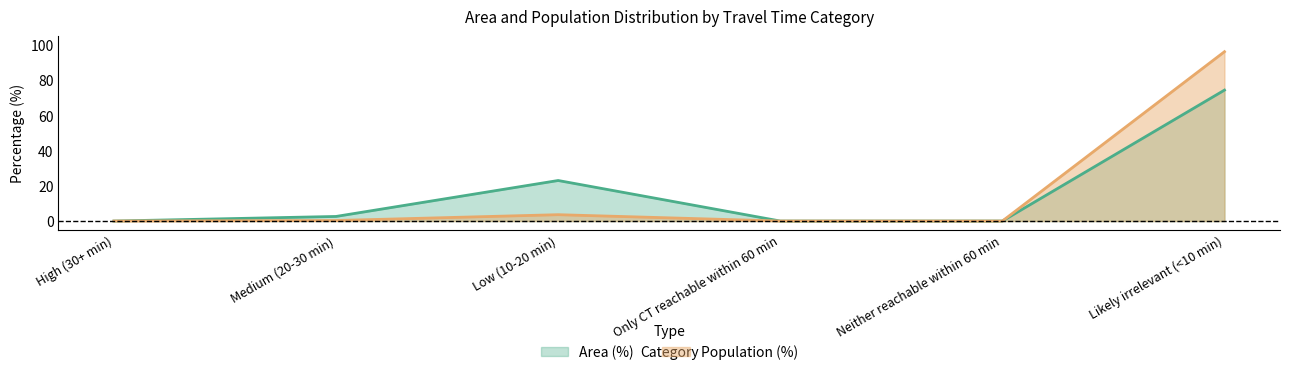

What is the difference between the Population (%) values at Medium (20-30 min) and Neither reachable within 60 min?

0.3